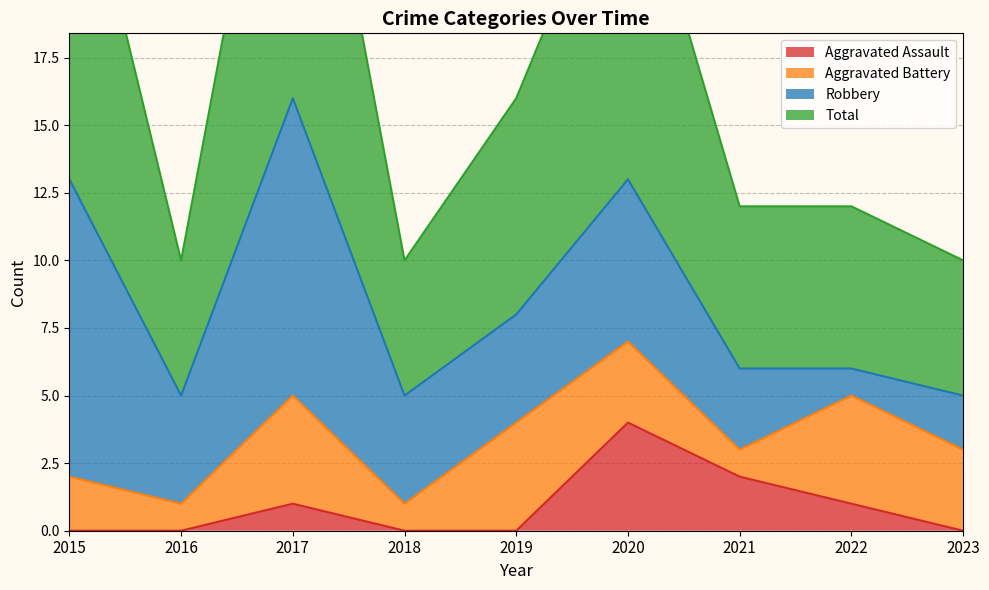

True or false: Aggravated Assault has a value of 0 at 2018.

True